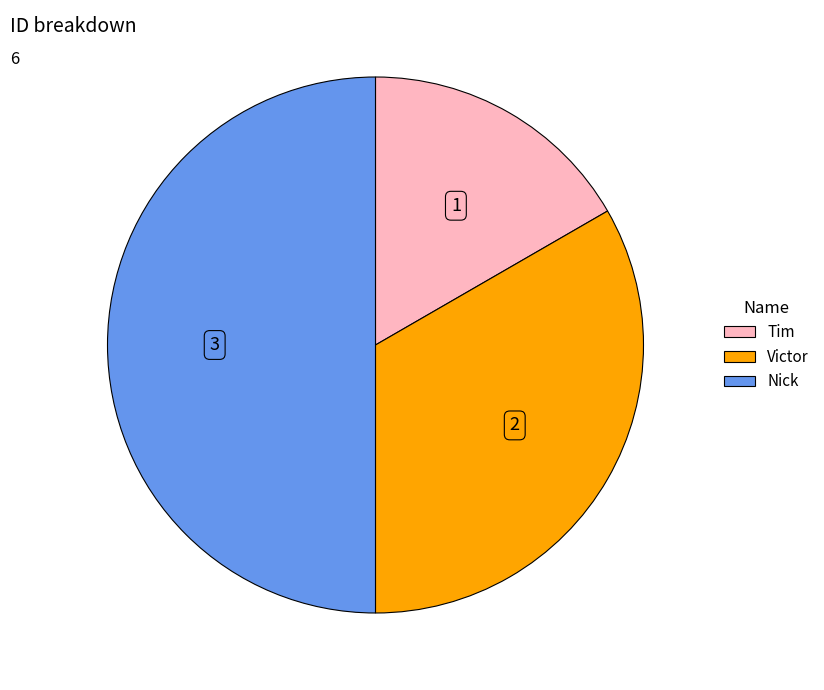

How many segments does this pie chart have?

3